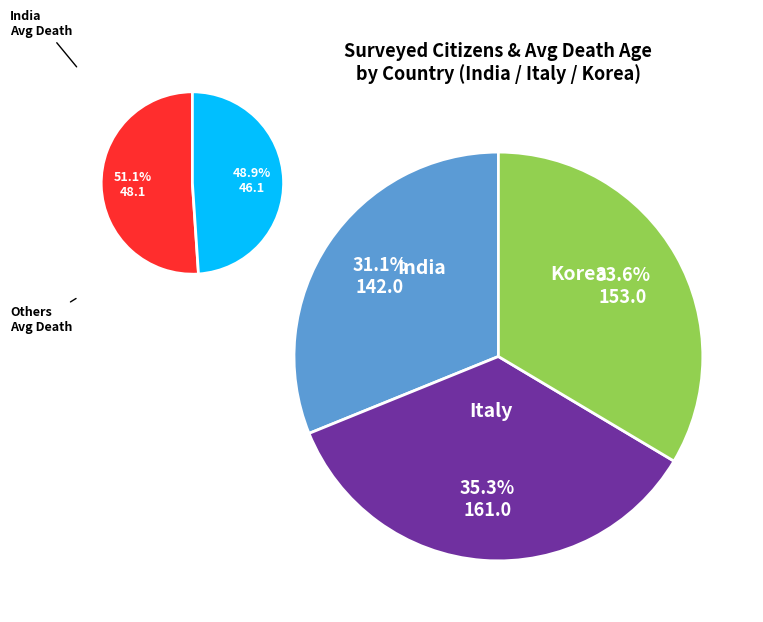

To the nearest percent, what is the difference between the India and Korea slice percentages?

2%